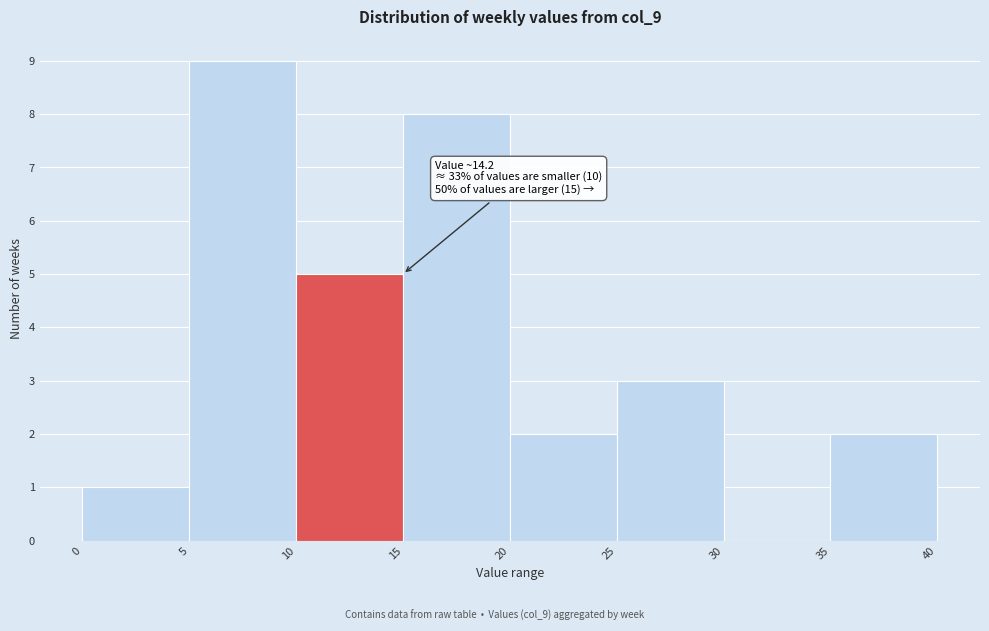

Which range on the x-axis has the tallest bar?

5 to 10